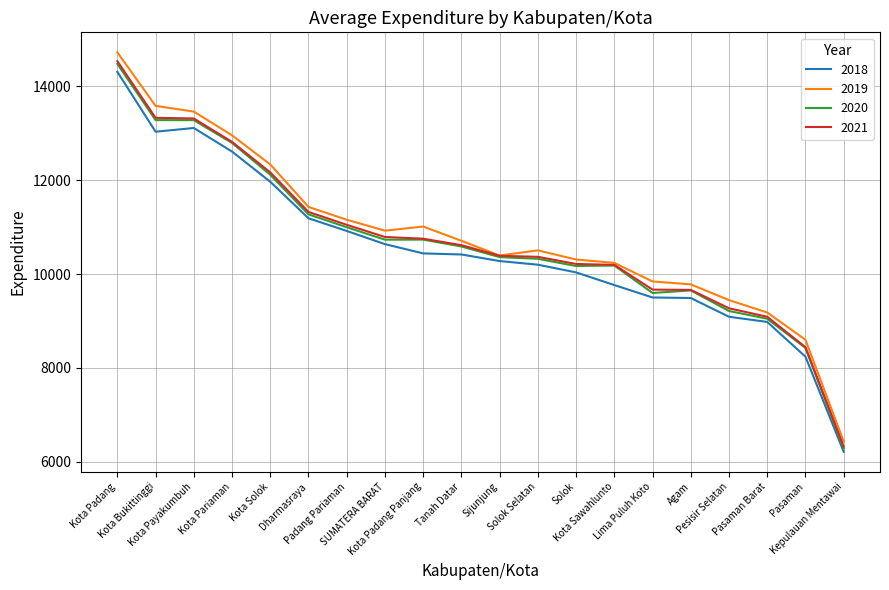

At which label does 2021 first exceed 10616?

Kota Padang